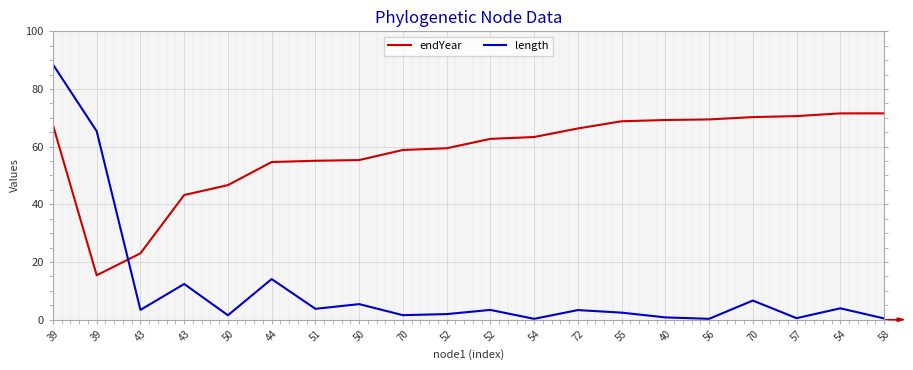

Where do length and endYear first cross each other?

39 and 43